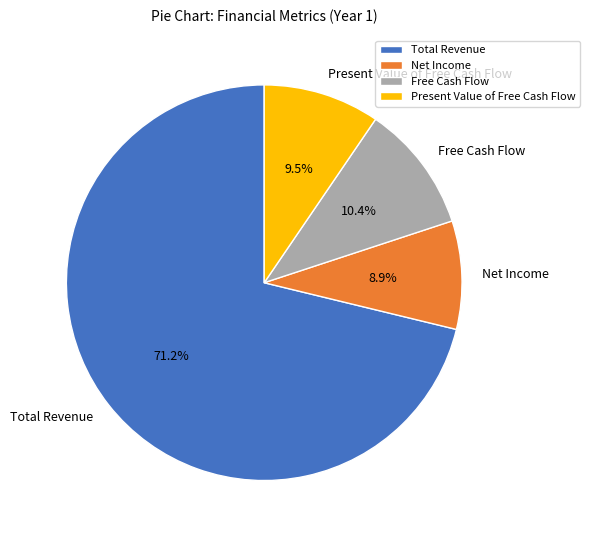

To the nearest percent, what portion does Present Value of Free Cash Flow represent?

10%